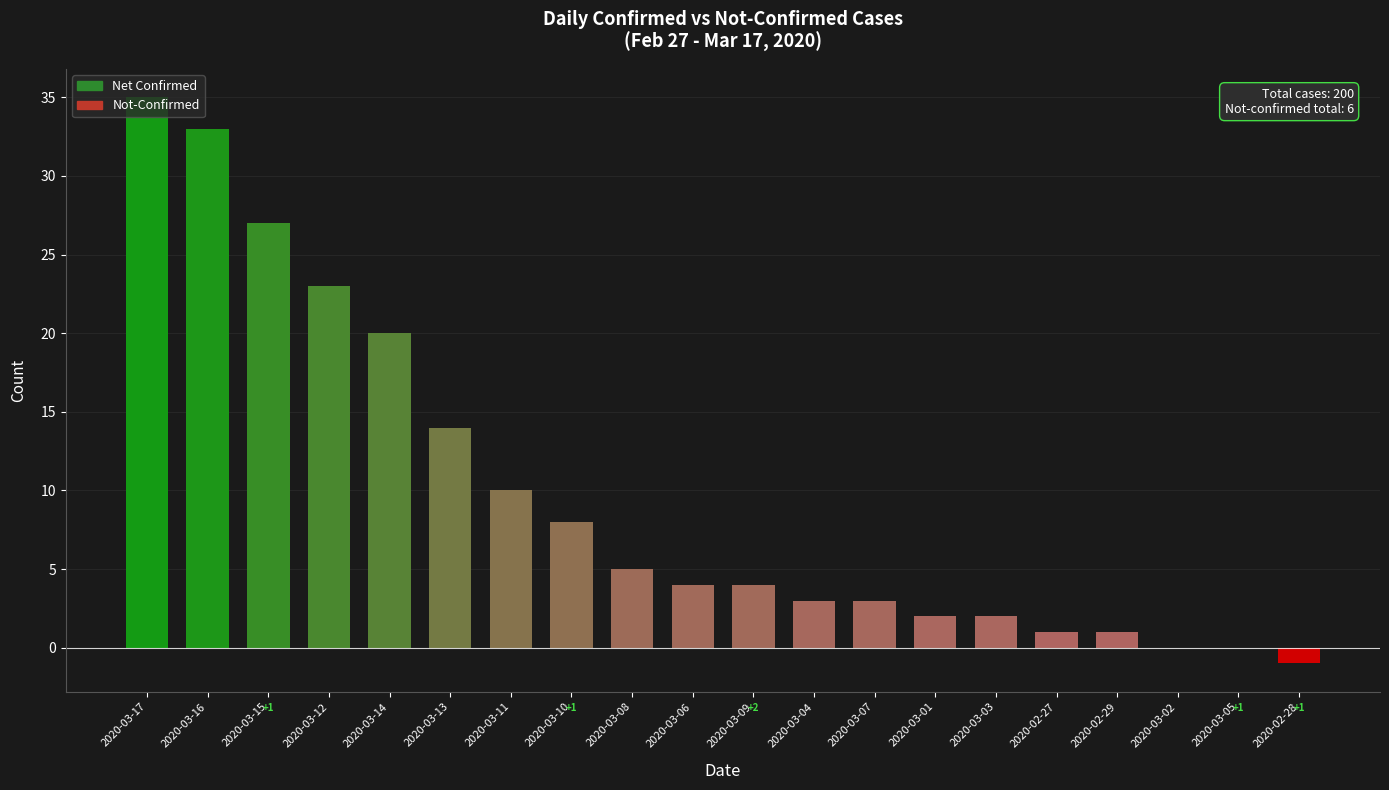

What is the greatest value displayed?

35